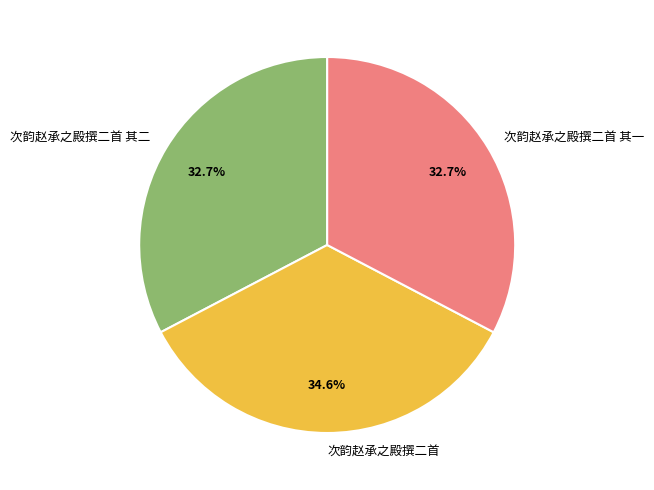

Is there a majority slice in this chart?

No